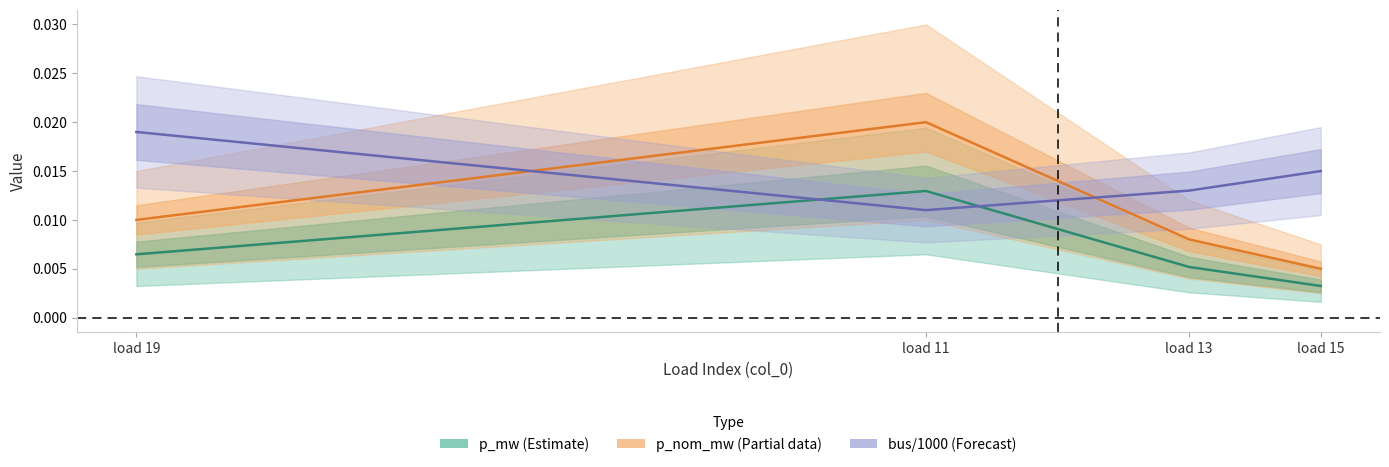

Which series has the largest total across all categories?

bus/1000 (Forecast)